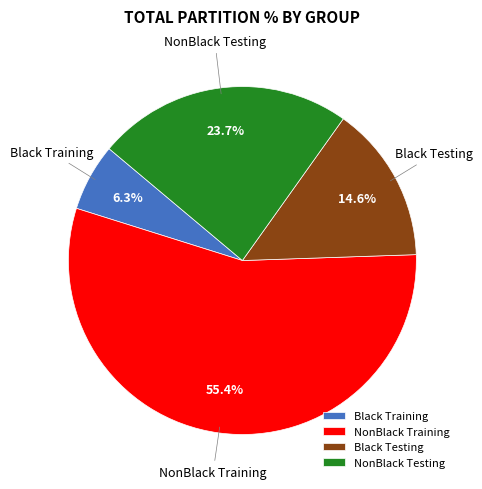

Combined, what portion of the pie is NonBlack Training and Black Testing?

70.0%